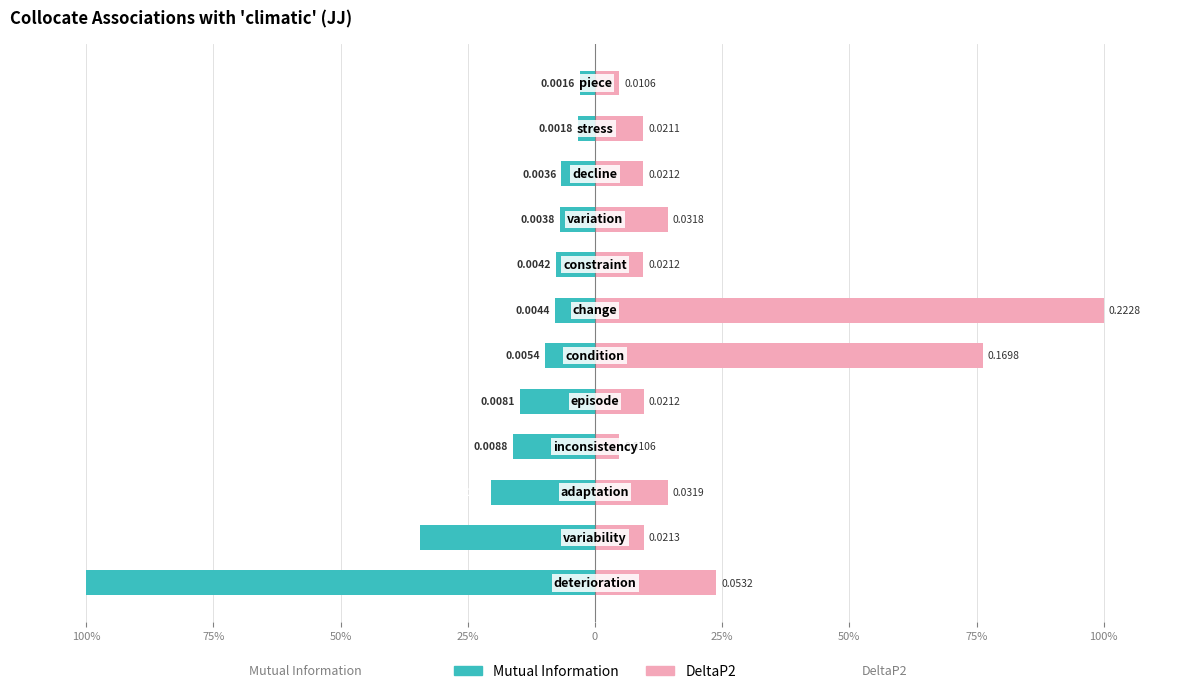

List the series in order of their peak value, lowest first.

Mutual Information, DeltaP2